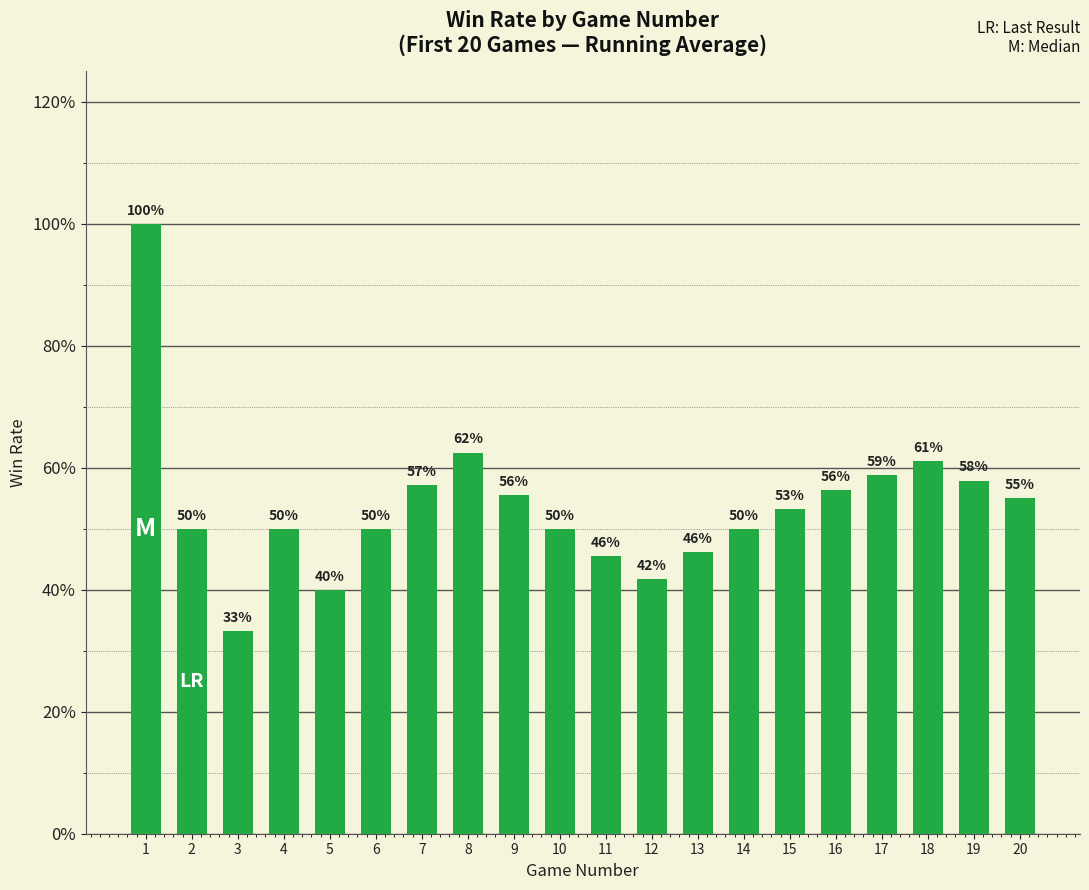

What is the sum of the values at 17 and 20?

113.8